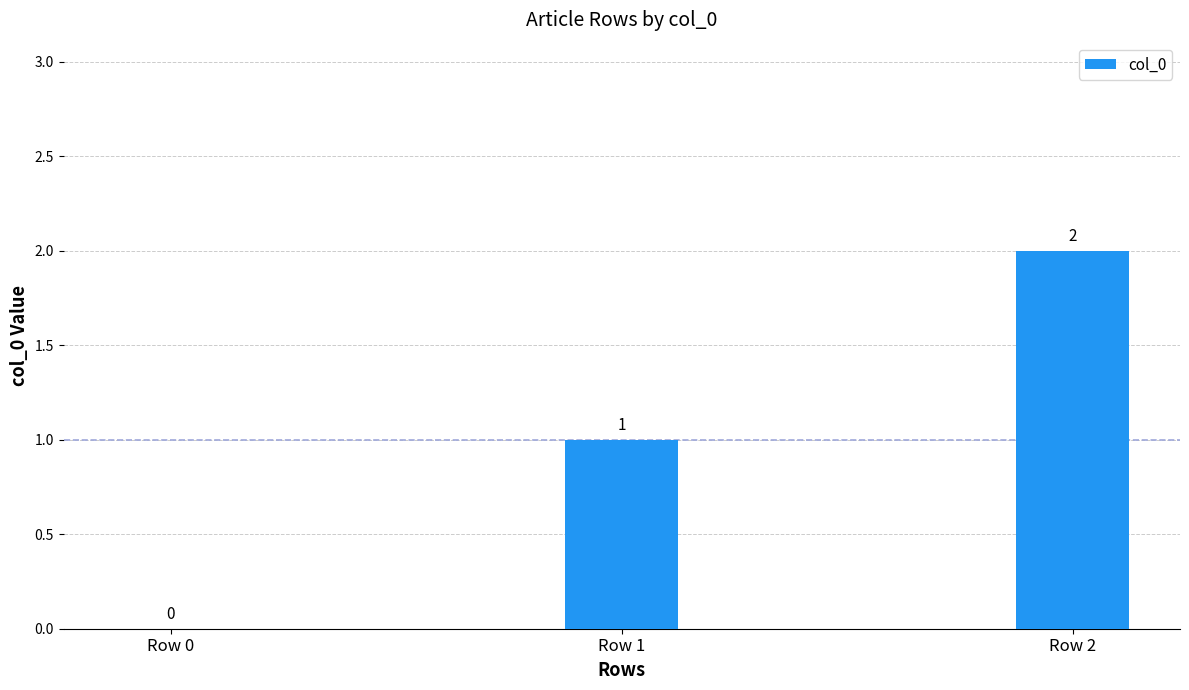

Reading left to right, transcribe all the data shown in this chart.

Row 0=0	Row 1=1	Row 2=2